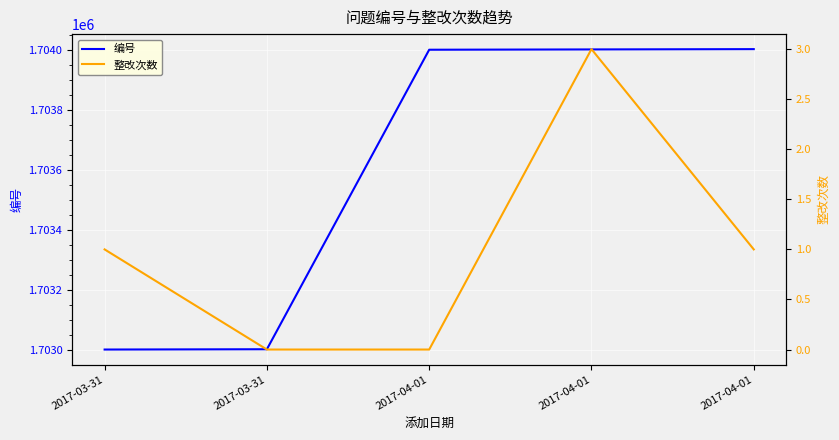

The 编号 series shows 1704001 at 2017-04-01. True or false?

True